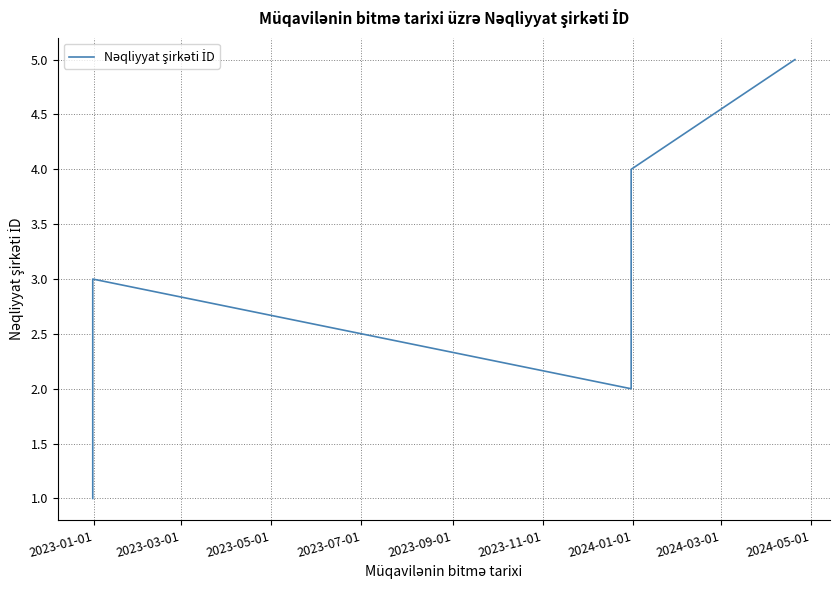

The chart shows a value of 2 at 2023-03-01. True or false?

False